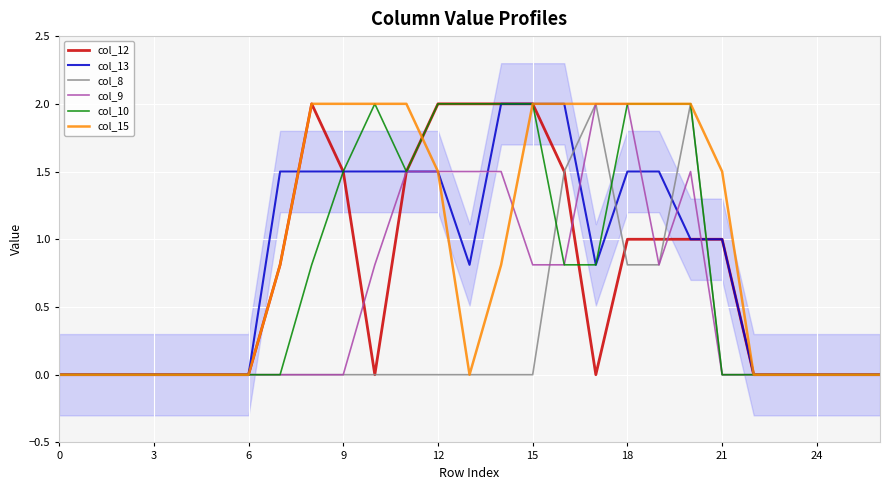

How many distinct data groups are displayed?

6